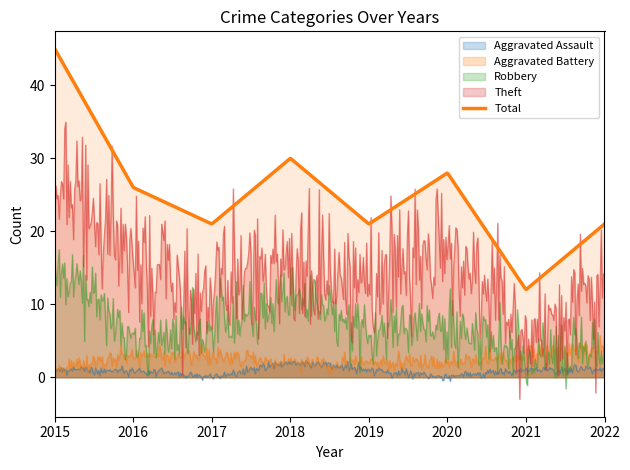

Rank the categories by Total value from highest to lowest.

2015, 2018, 2020, 2016, 2017, 2019, 2022, 2021